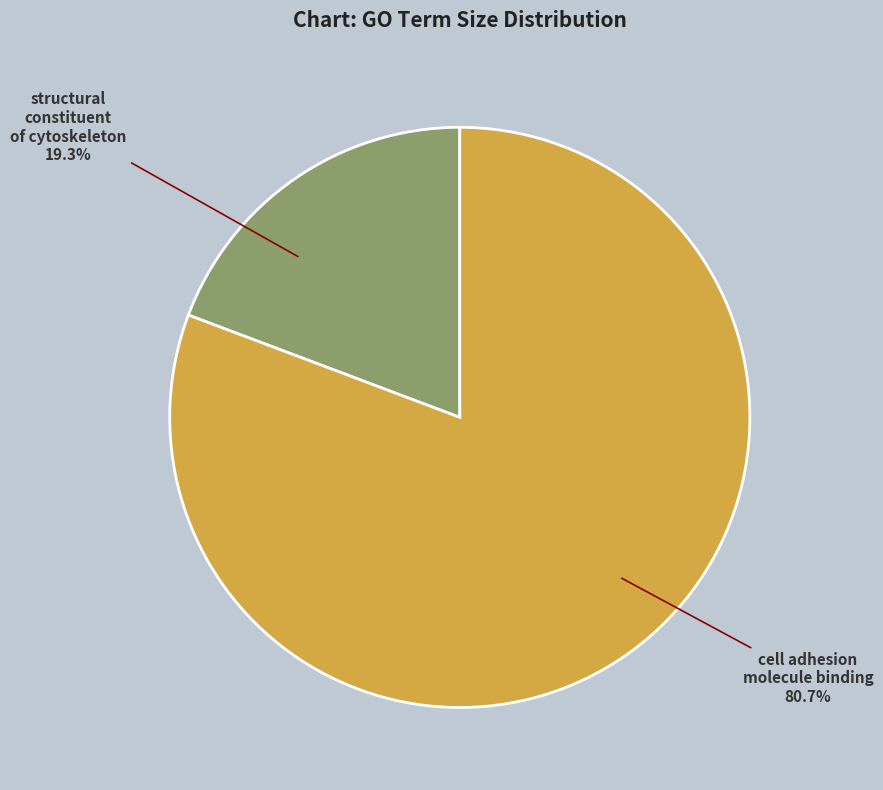

What percentage is the cell adhesion molecule binding slice, to the nearest percent?

81%